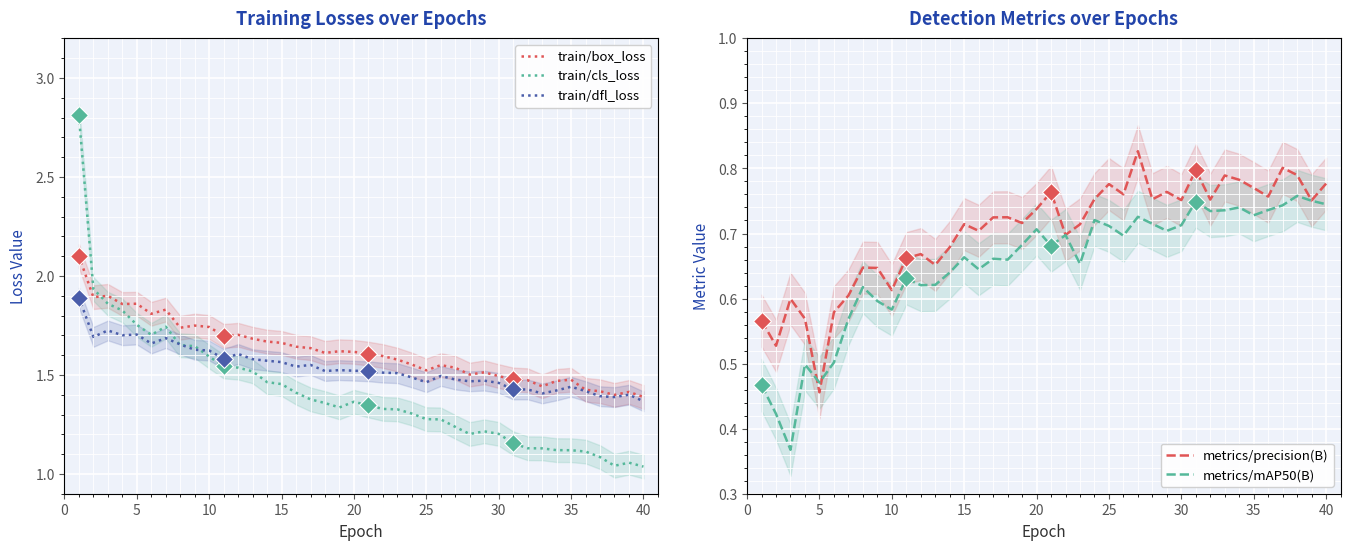

Count the train/dfl_loss values in the range 1 to 2.

40